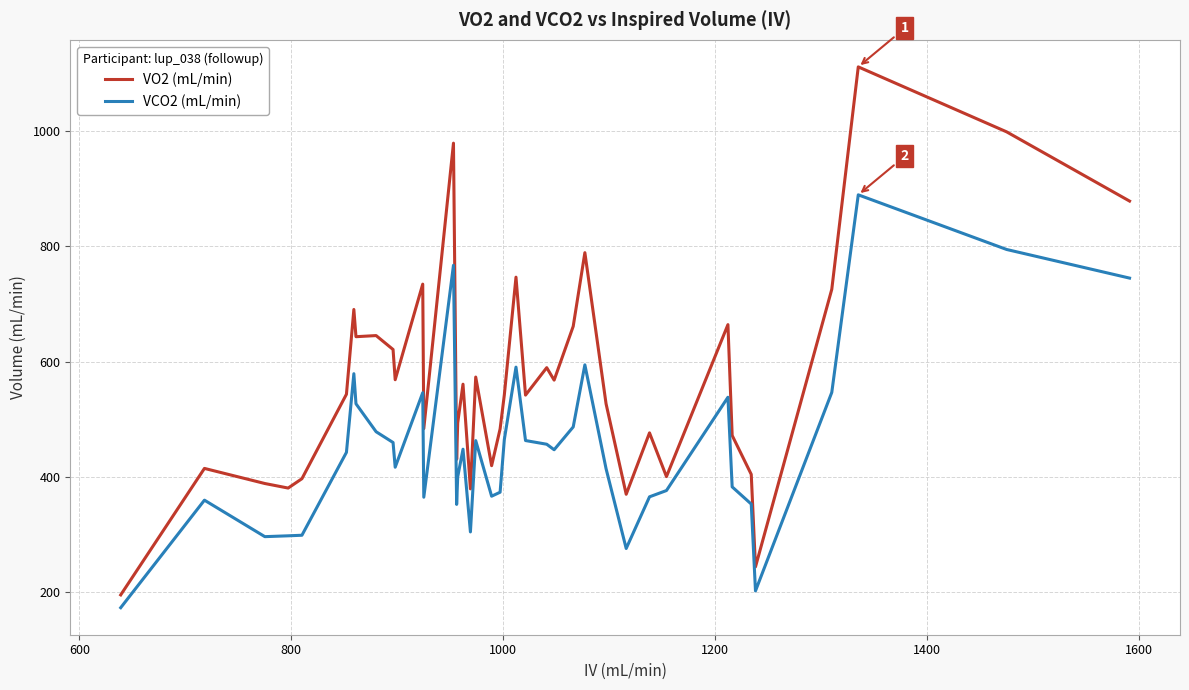

List the series in order of their overall mean, highest first.

VO2 (mL/min), VCO2 (mL/min)